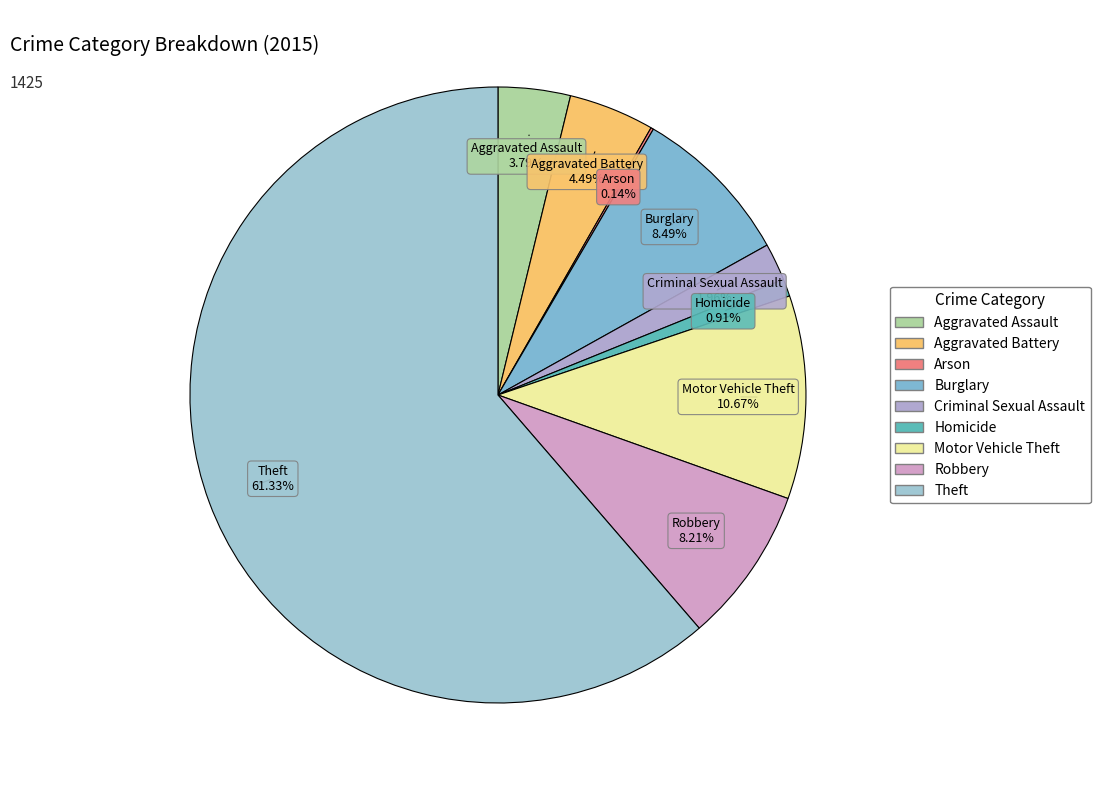

What is the largest slice in the pie chart?

Theft